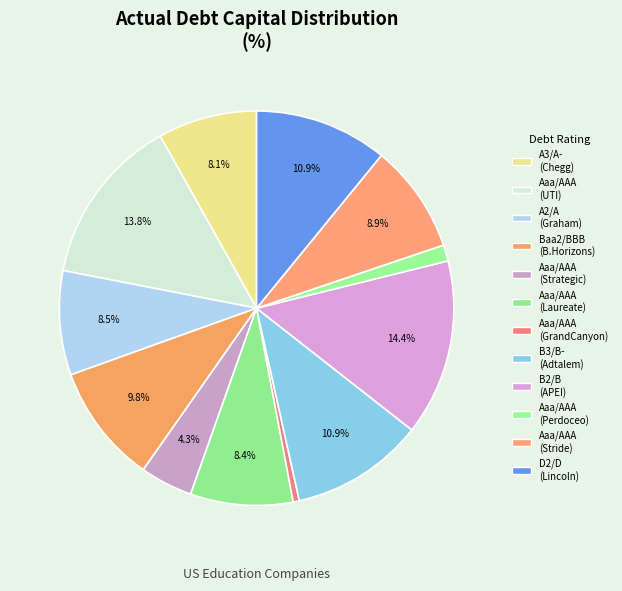

Count the number of slices in the pie.

12